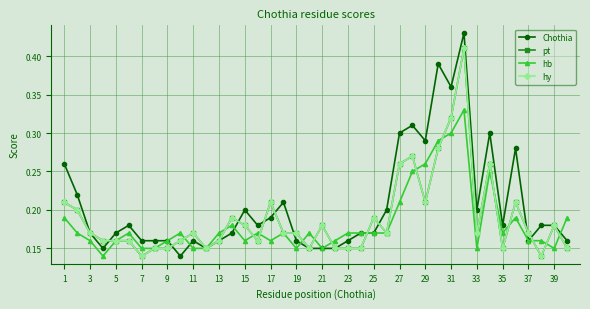

At how many categories does at least one series exceed 0?

40